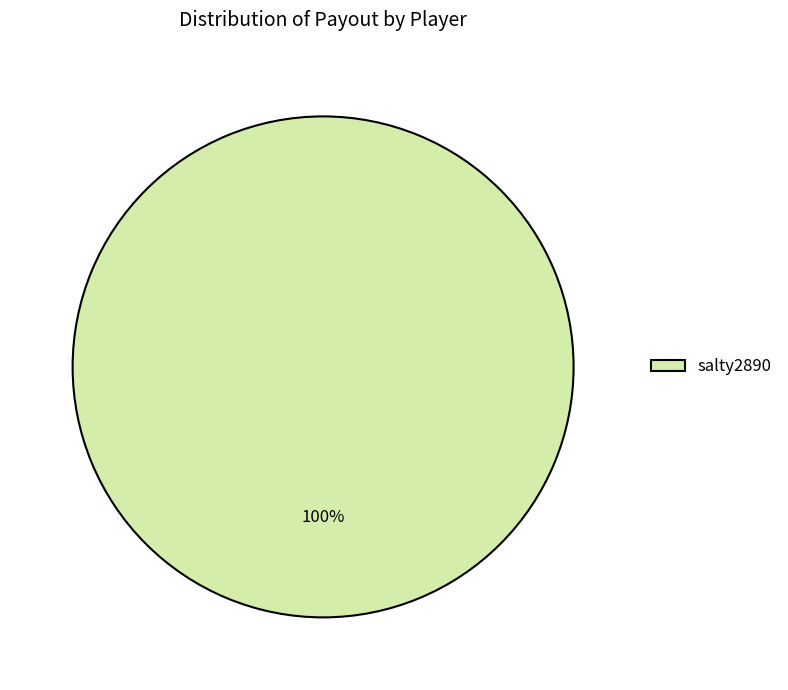

True or false: salty2890 accounts for 86% of the total.

False